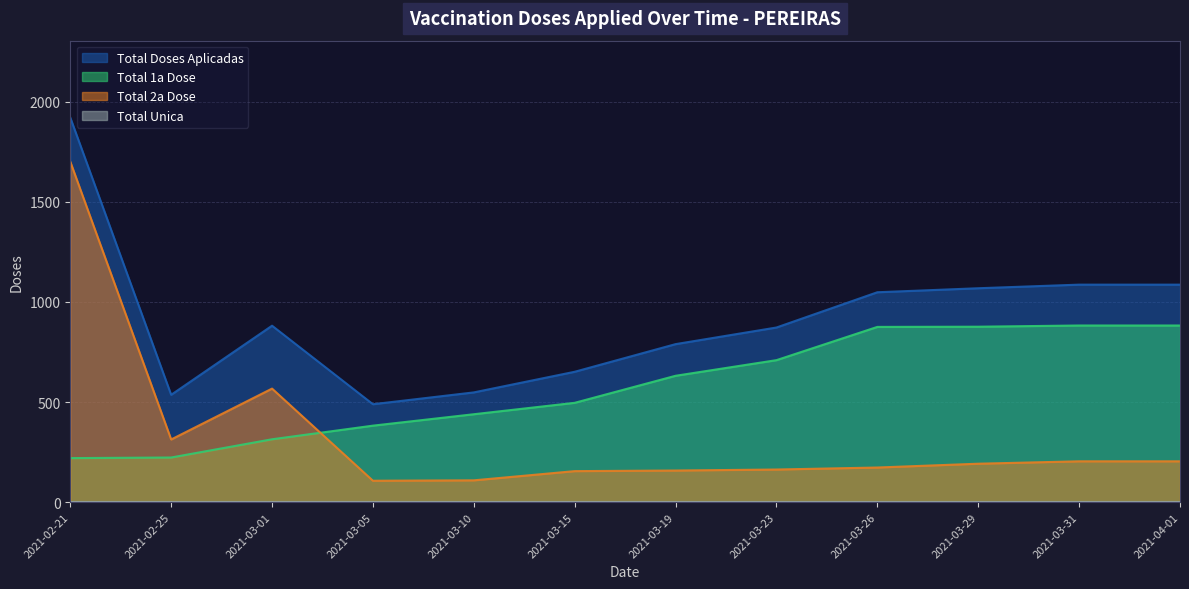

What is the label of the 11th point from the left?

2021-03-31